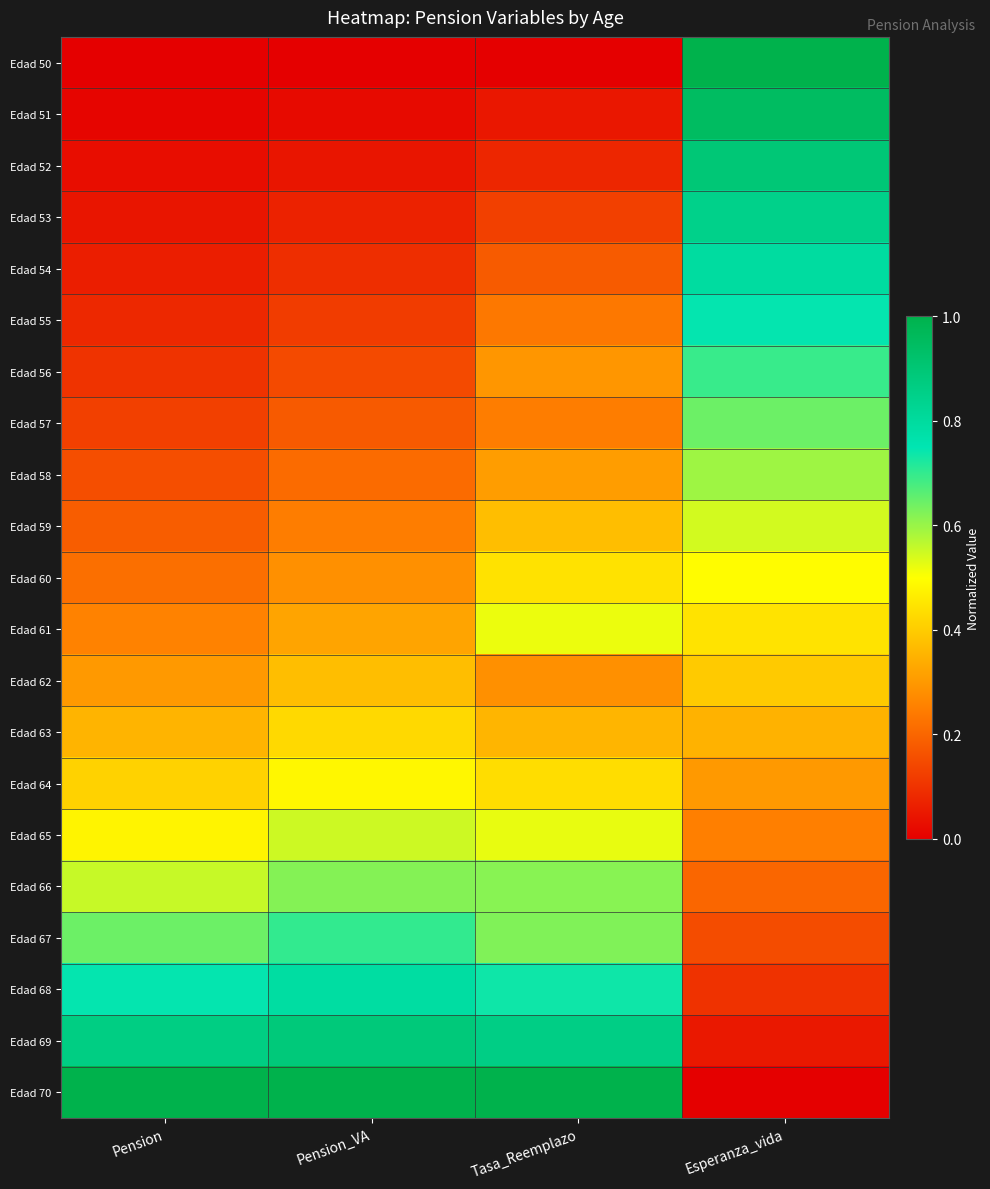

Reading left to right, extract all data points from this chart.

Edad 50: Pension=0.0	Pension_VA=0.0	Tasa_Reemplazo=0.0	Esperanza_vida=1.0
Edad 51: Pension=0.0	Pension_VA=0.0	Tasa_Reemplazo=0.0	Esperanza_vida=0.9
Edad 52: Pension=0.0	Pension_VA=0.0	Tasa_Reemplazo=0.1	Esperanza_vida=0.9
Edad 53: Pension=0.0	Pension_VA=0.1	Tasa_Reemplazo=0.1	Esperanza_vida=0.8
Edad 54: Pension=0.1	Pension_VA=0.1	Tasa_Reemplazo=0.2	Esperanza_vida=0.8
Edad 55: Pension=0.1	Pension_VA=0.1	Tasa_Reemplazo=0.2	Esperanza_vida=0.7
Edad 56: Pension=0.1	Pension_VA=0.1	Tasa_Reemplazo=0.3	Esperanza_vida=0.7
Edad 57: Pension=0.1	Pension_VA=0.2	Tasa_Reemplazo=0.2	Esperanza_vida=0.6
Edad 58: Pension=0.2	Pension_VA=0.2	Tasa_Reemplazo=0.3	Esperanza_vida=0.6
Edad 59: Pension=0.2	Pension_VA=0.2	Tasa_Reemplazo=0.4	Esperanza_vida=0.5
Edad 60: Pension=0.2	Pension_VA=0.3	Tasa_Reemplazo=0.4	Esperanza_vida=0.5
Edad 61: Pension=0.3	Pension_VA=0.3	Tasa_Reemplazo=0.5	Esperanza_vida=0.4
Edad 62: Pension=0.3	Pension_VA=0.4	Tasa_Reemplazo=0.3	Esperanza_vida=0.4
Edad 63: Pension=0.4	Pension_VA=0.4	Tasa_Reemplazo=0.4	Esperanza_vida=0.3
Edad 64: Pension=0.4	Pension_VA=0.5	Tasa_Reemplazo=0.4	Esperanza_vida=0.3
Edad 65: Pension=0.5	Pension_VA=0.5	Tasa_Reemplazo=0.5	Esperanza_vida=0.3
Edad 66: Pension=0.6	Pension_VA=0.6	Tasa_Reemplazo=0.6	Esperanza_vida=0.2
Edad 67: Pension=0.6	Pension_VA=0.7	Tasa_Reemplazo=0.6	Esperanza_vida=0.2
Edad 68: Pension=0.7	Pension_VA=0.8	Tasa_Reemplazo=0.7	Esperanza_vida=0.1
Edad 69: Pension=0.9	Pension_VA=0.9	Tasa_Reemplazo=0.9	Esperanza_vida=0.1
Edad 70: Pension=1.0	Pension_VA=1.0	Tasa_Reemplazo=1.0	Esperanza_vida=0.0